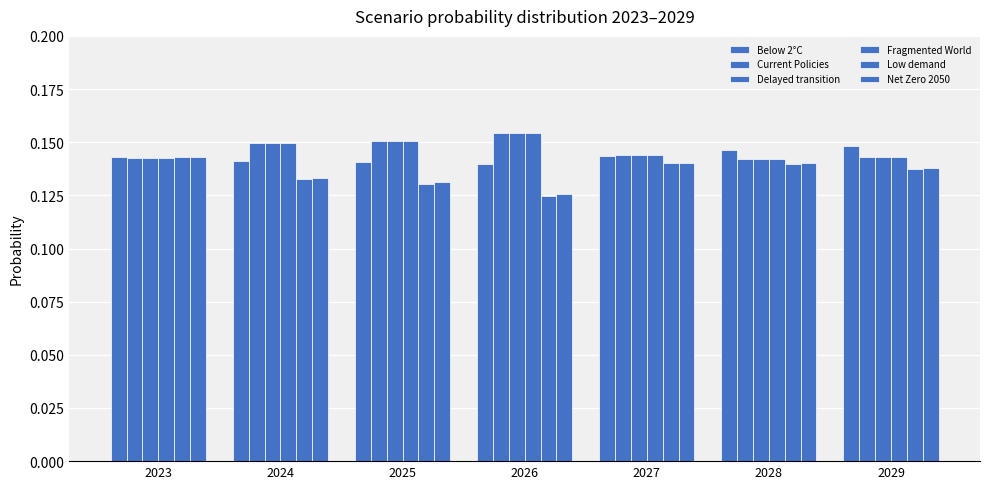

Reading left to right, what are all the values shown in this chart?

Below 2°C: 0.1	0.1	0.1	0.1	0.1	0.1	0.1
Current Policies: 0.1	0.1	0.2	0.2	0.1	0.1	0.1
Delayed transition: 0.1	0.1	0.2	0.2	0.1	0.1	0.1
Fragmented World: 0.1	0.1	0.2	0.2	0.1	0.1	0.1
Low demand: 0.1	0.1	0.1	0.1	0.1	0.1	0.1
Net Zero 2050: 0.1	0.1	0.1	0.1	0.1	0.1	0.1